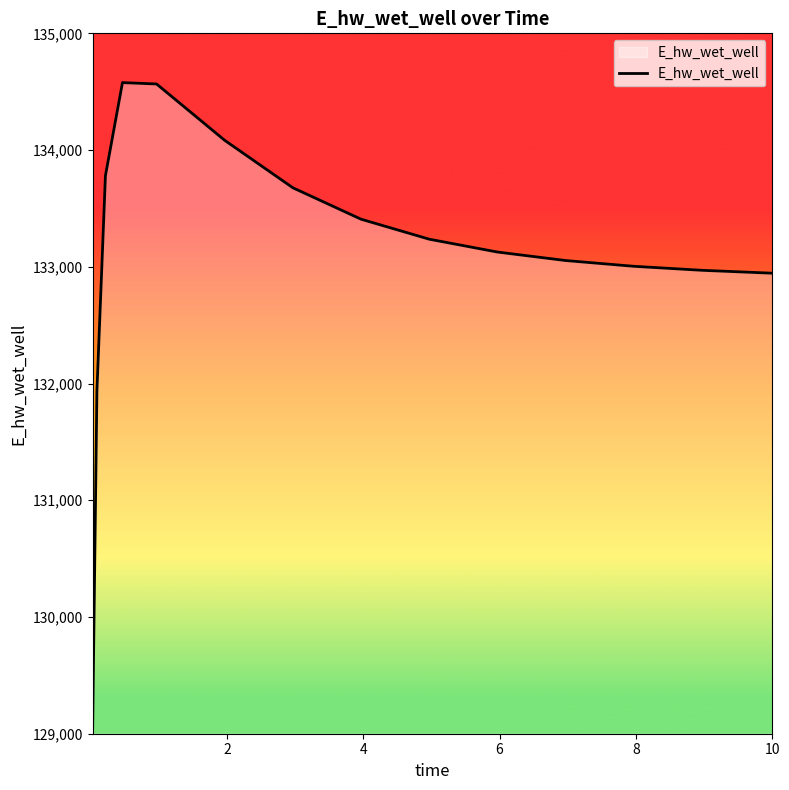

What is the minimum value shown in the chart?

129051.6